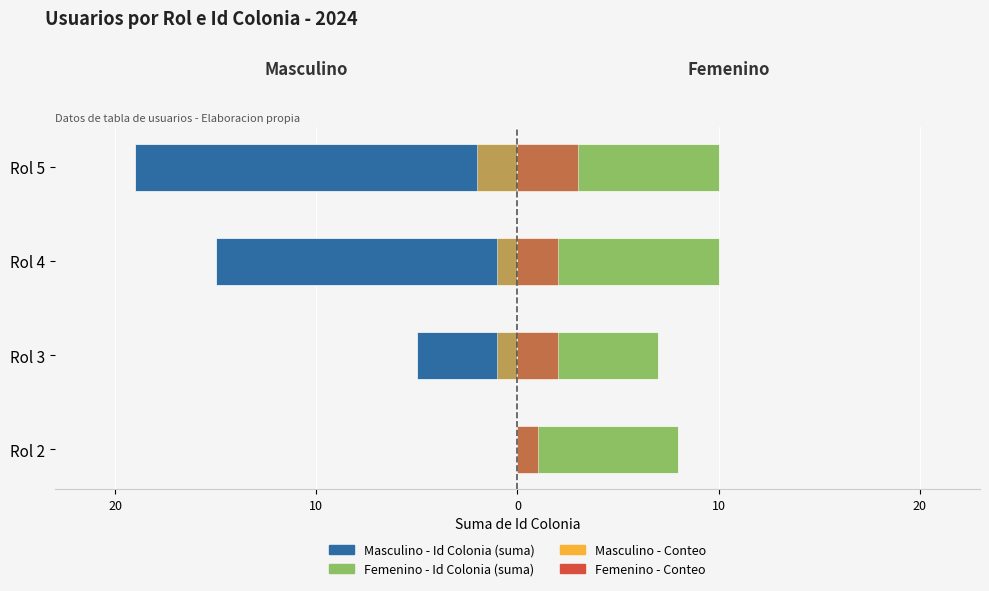

Reading left to right, transcribe all the data shown in this chart.

Masculino: 0	-5	-15	-19
Femenino: 8	7	10	10
Conteo M: 0	-1	-1	-2
Conteo F: 1	2	2	3